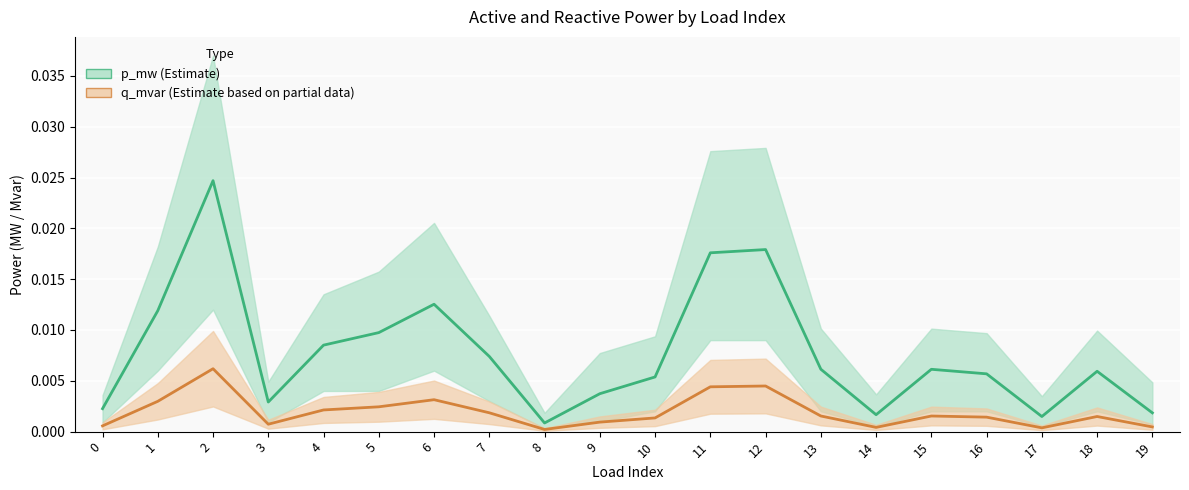

True or false: p_mw has a value of 0.0 at 8.

False